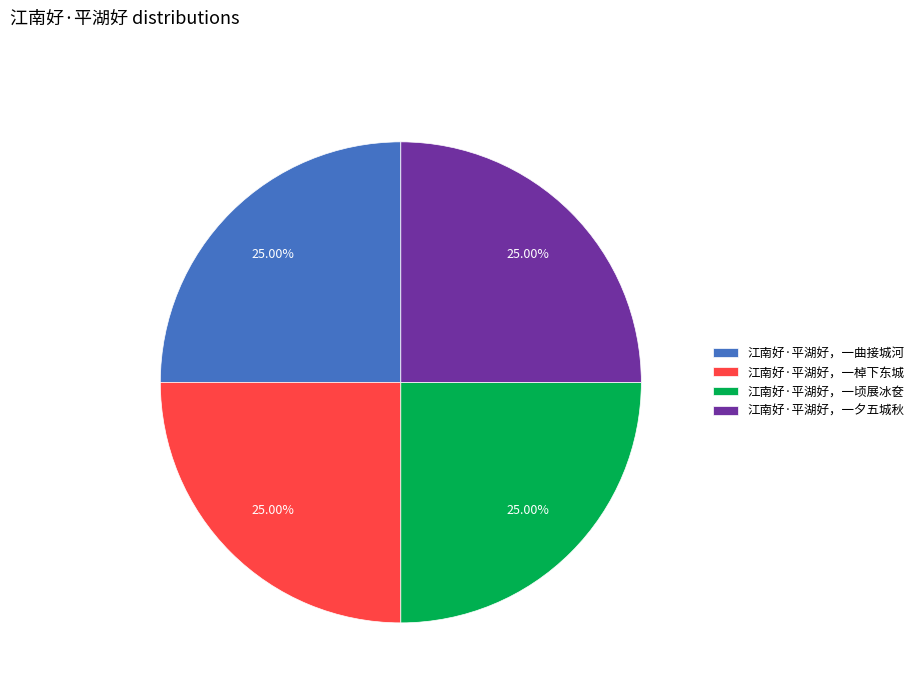

The 江南好·平湖好，一顷展冰奁 slice represents 33% of the pie. True or false?

False